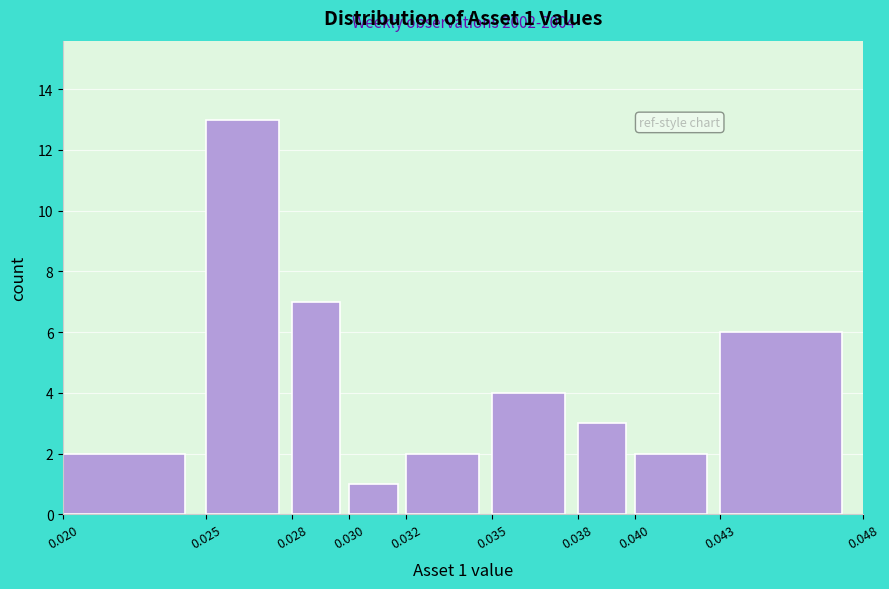

Which range on the x-axis has the tallest bar?

0.025 to 0.028